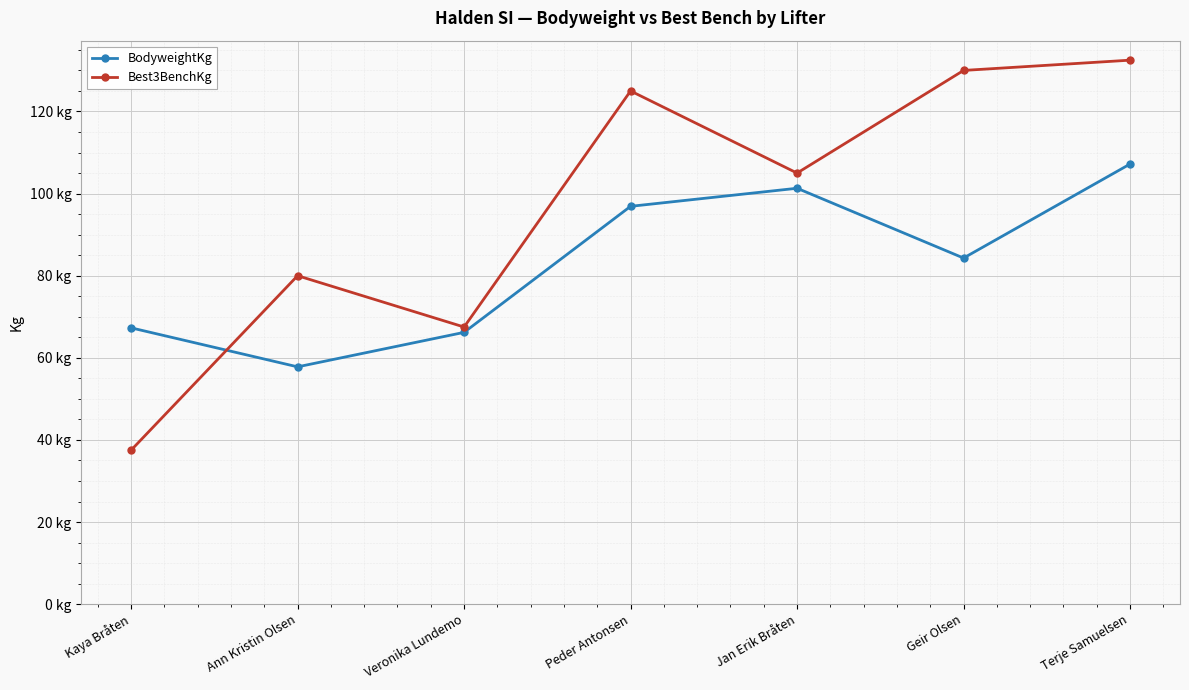

At which label is Best3BenchKg closest to 85?

Ann Kristin Olsen